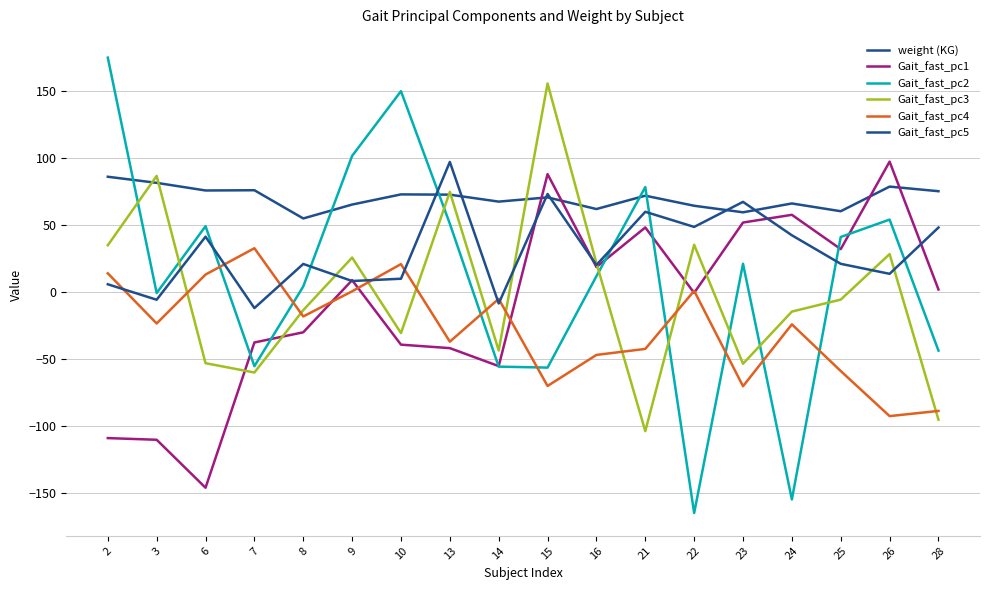

Between 16 and 22, which series saw the biggest shift?

Gait_fast_pc2